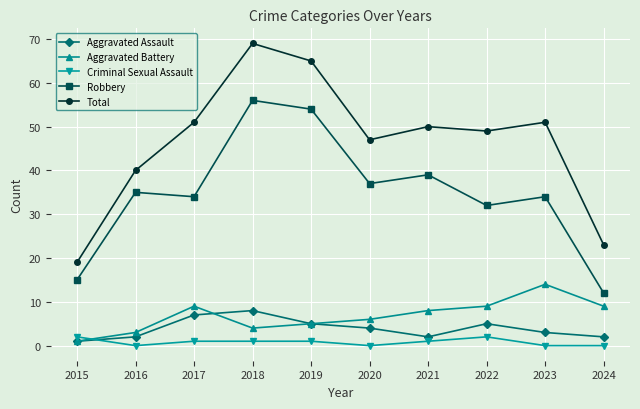

Reading right to left, transcribe all the data shown in this chart.

Aggravated Assault: 2	3	5	2	4	5	8	7	2	1
Aggravated Battery: 9	14	9	8	6	5	4	9	3	1
Criminal Sexual Assault: 0	0	2	1	0	1	1	1	0	2
Robbery: 12	34	32	39	37	54	56	34	35	15
Total: 23	51	49	50	47	65	69	51	40	19